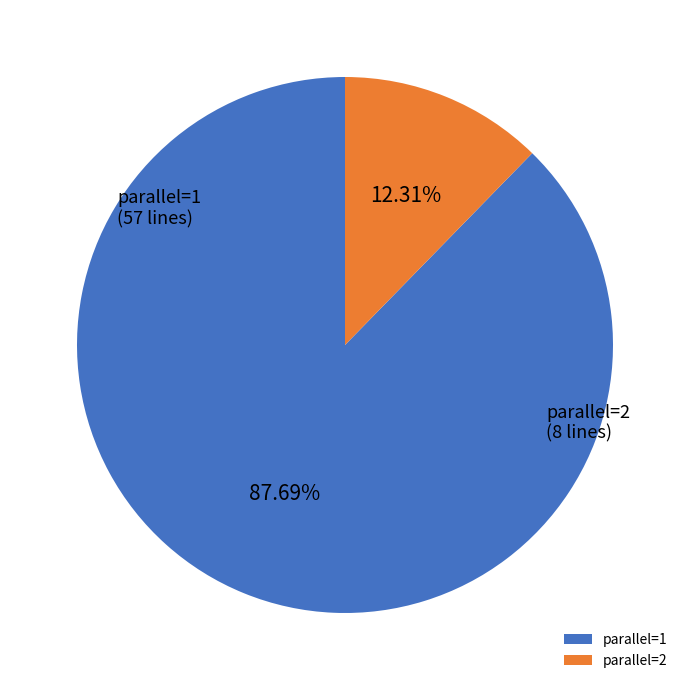

Approximately how many times larger is the value at parallel=1 compared to parallel=2?

7.1